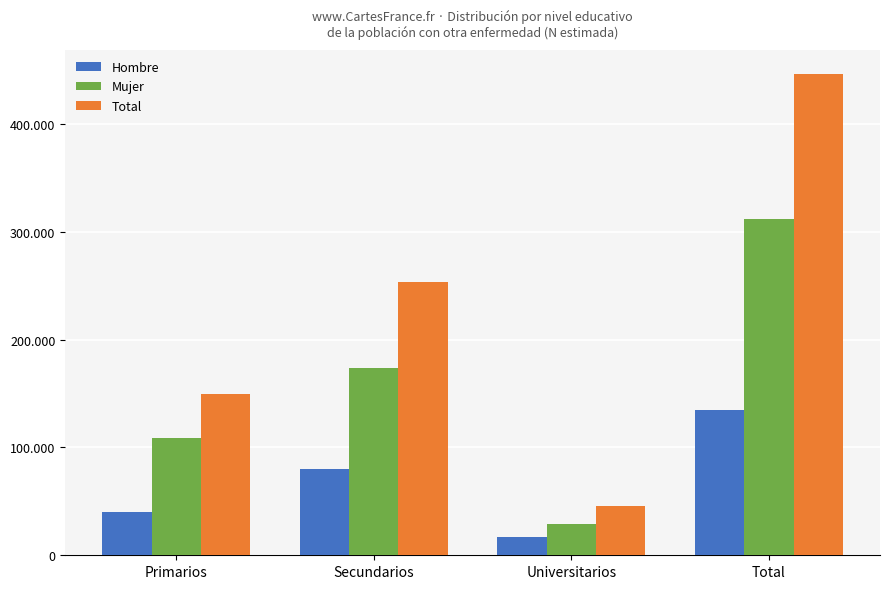

Rank the categories by Total value from lowest to highest.

Universitarios, Primarios, Secundarios, Total